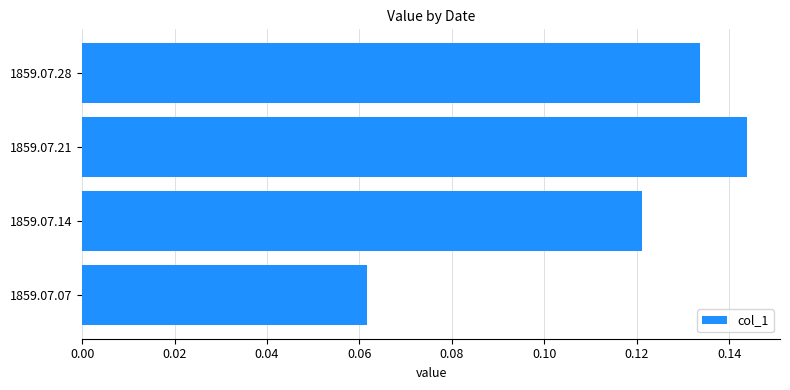

Is it true that the value at 1859.07.07 is 0.0?

False